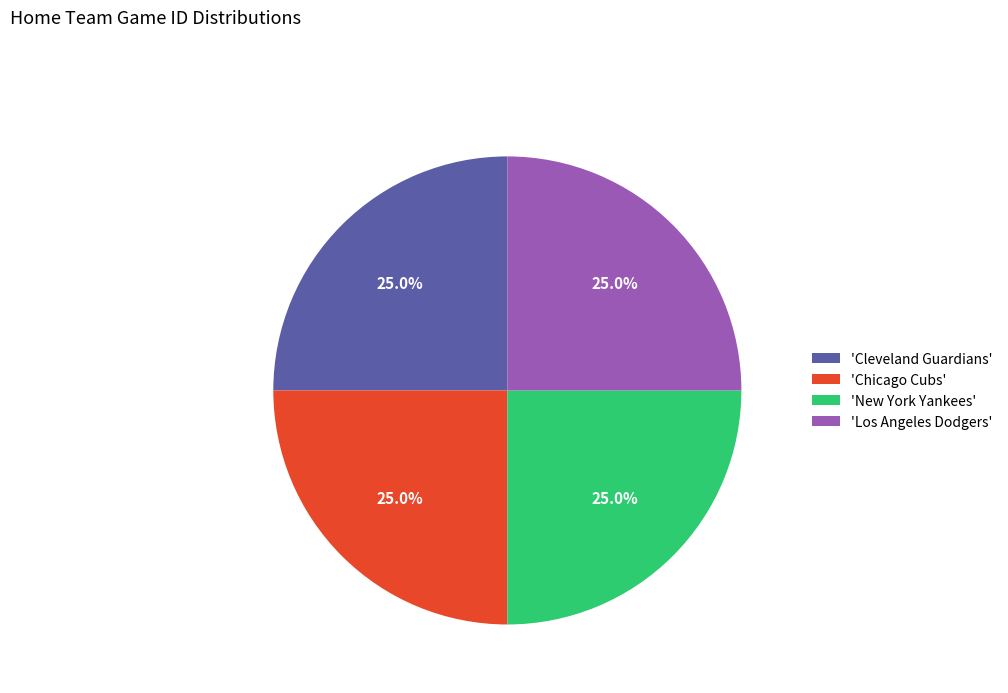

Is 'New York Yankees' the majority of the pie?

No